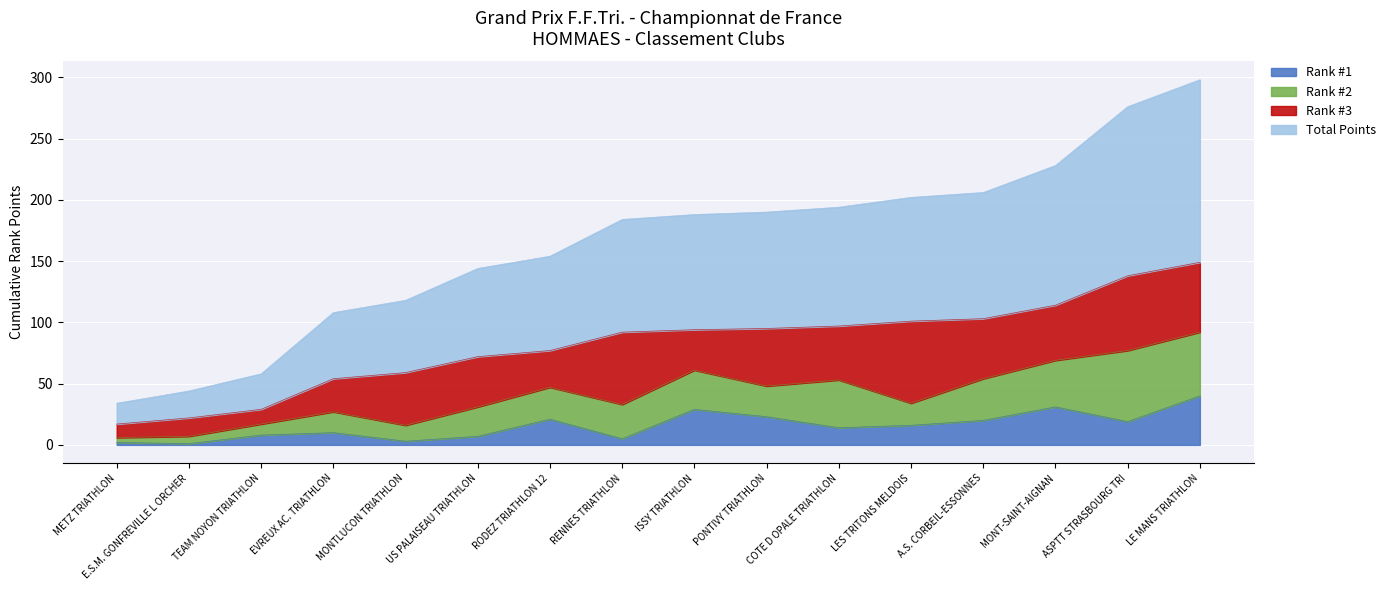

True or false: Total Points has a value of 36 at E.S.M. GONFREVILLE L ORCHER.

False